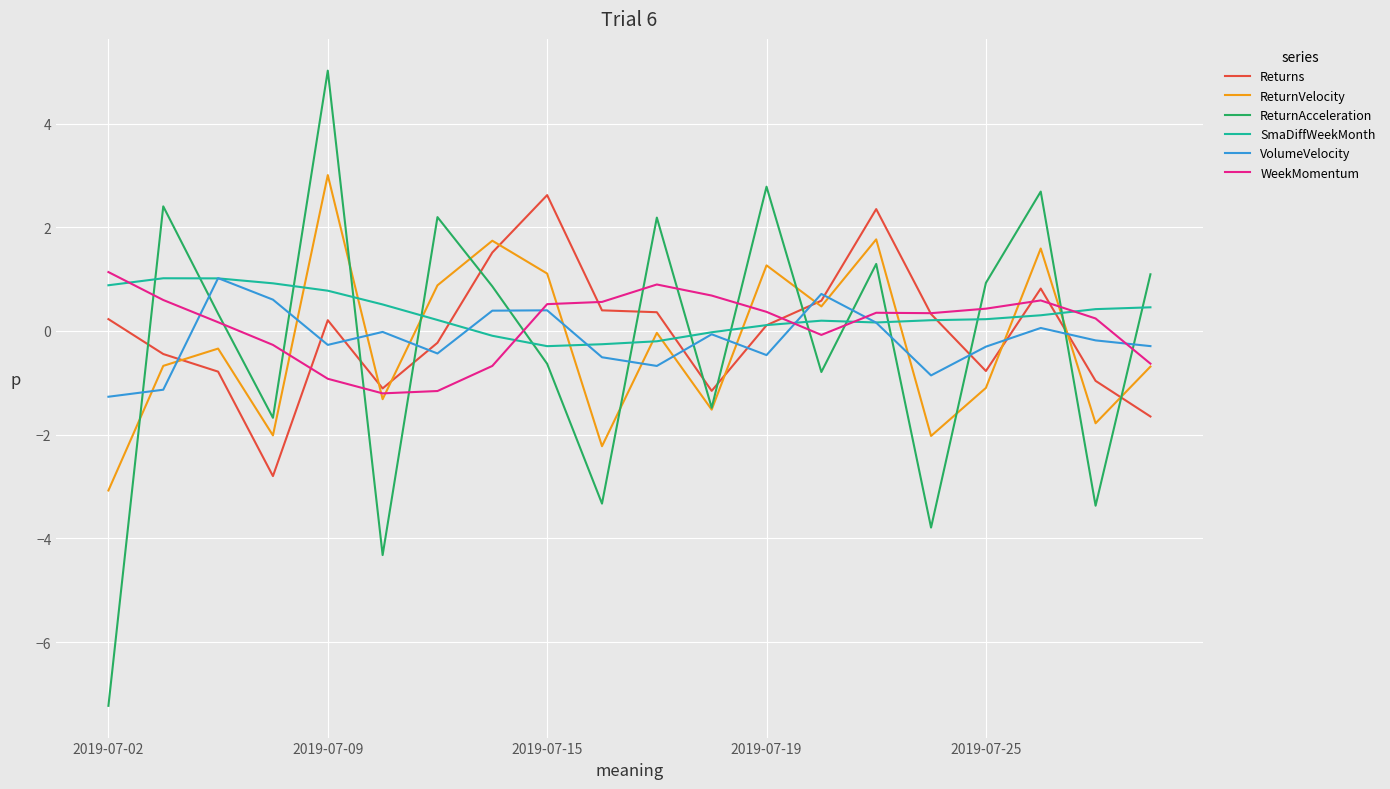

True or false: ReturnVelocity and VolumeVelocity cross at least once.

True